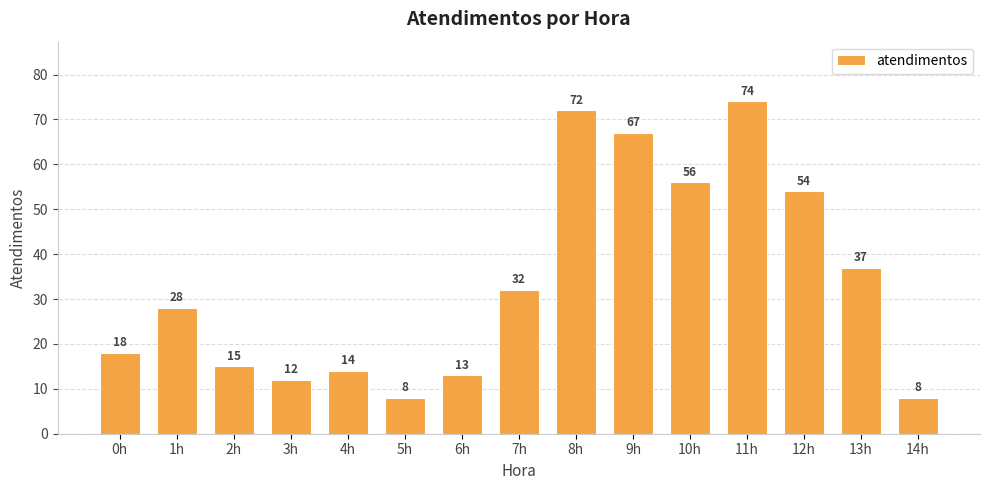

Is it true that the value at 4h is 14?

True